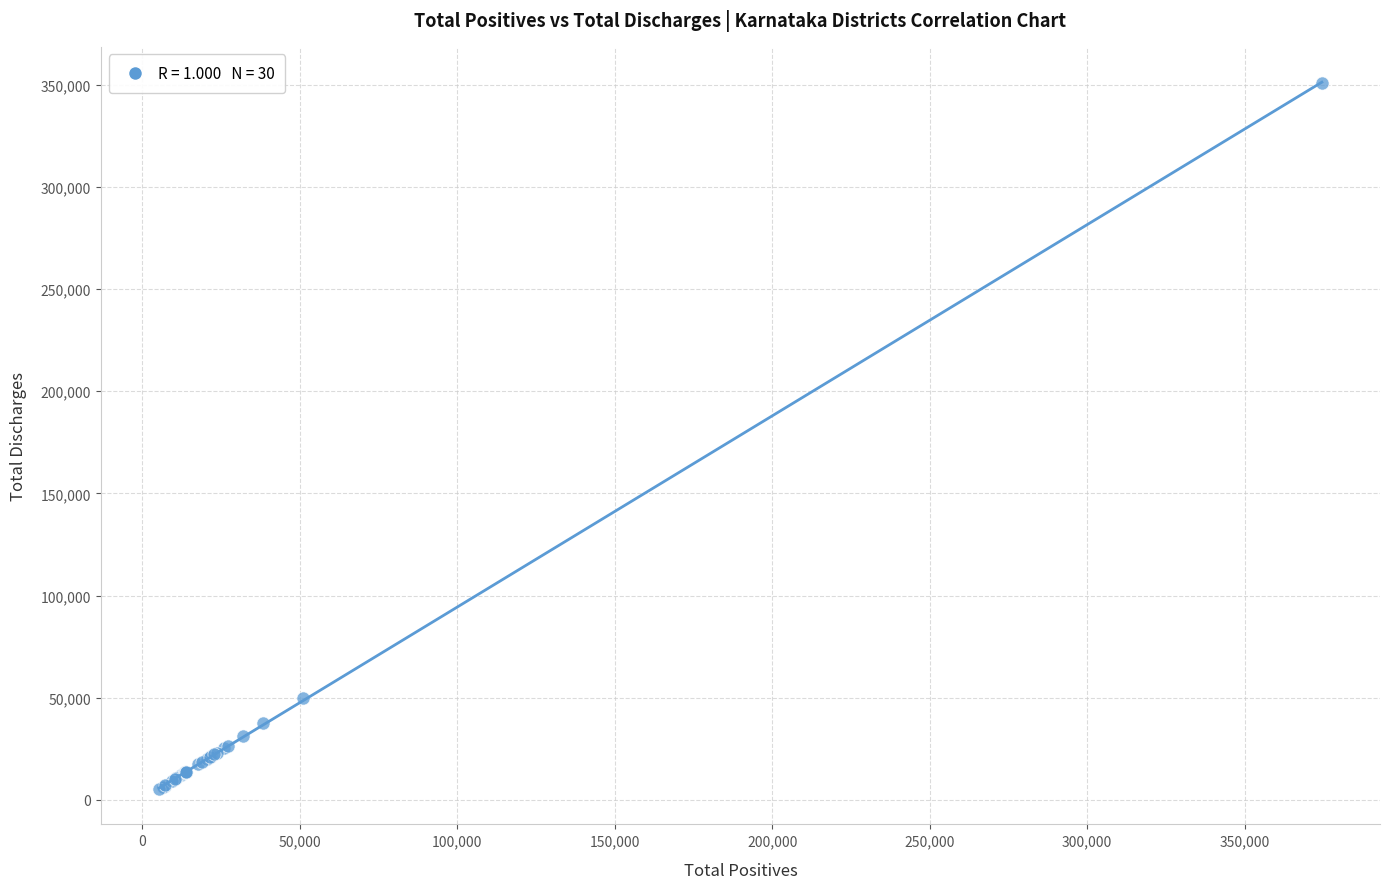

What Y value in the scatter plot is closest to 178146?

49762